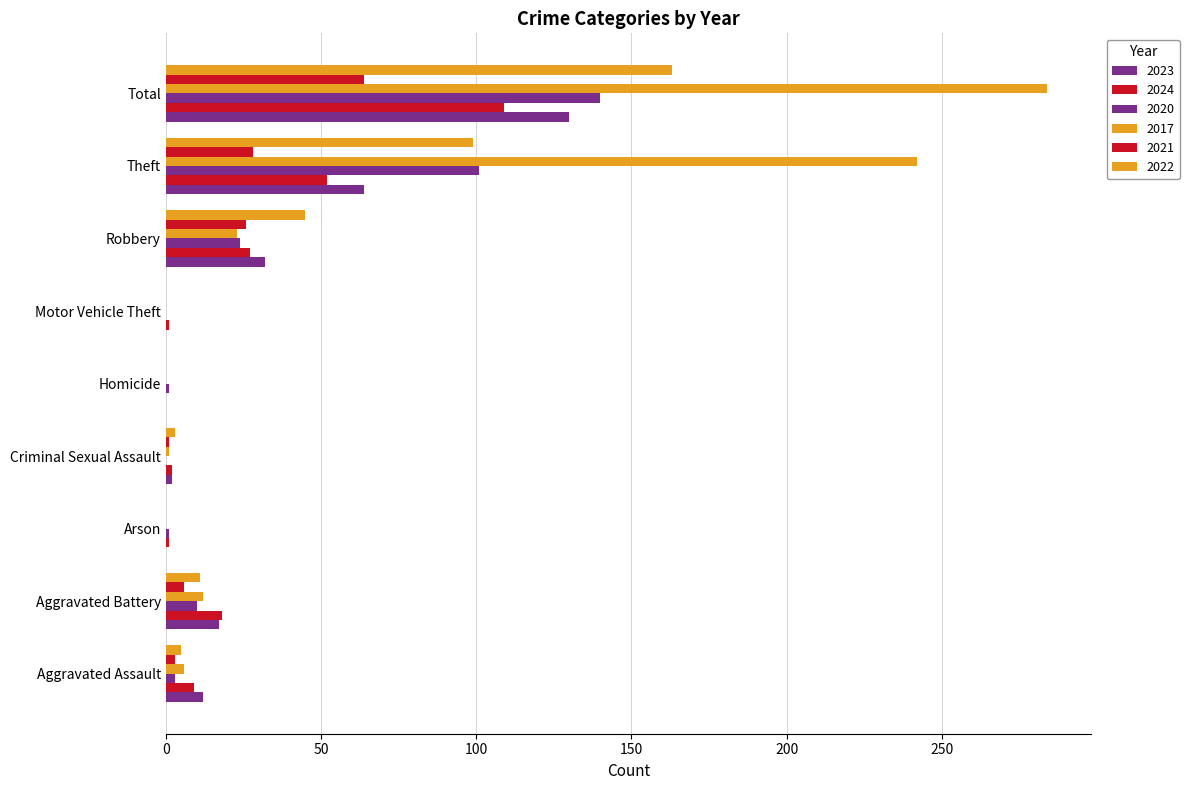

What is the greatest value displayed?

284